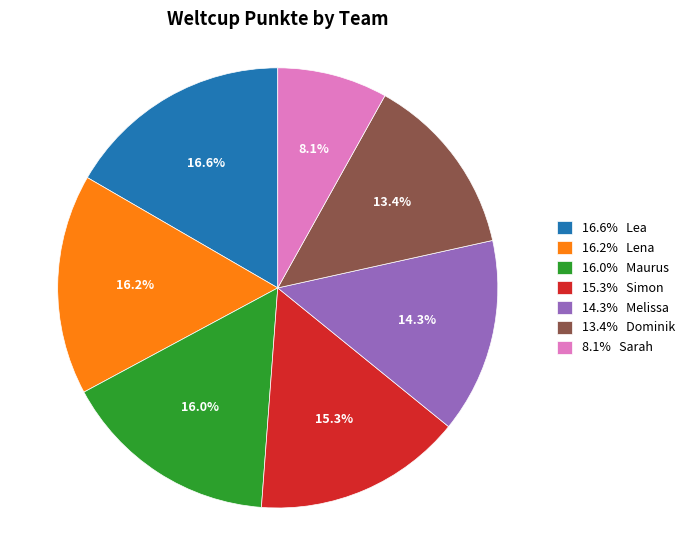

What is the smallest slice in the pie chart?

8.1% Sarah